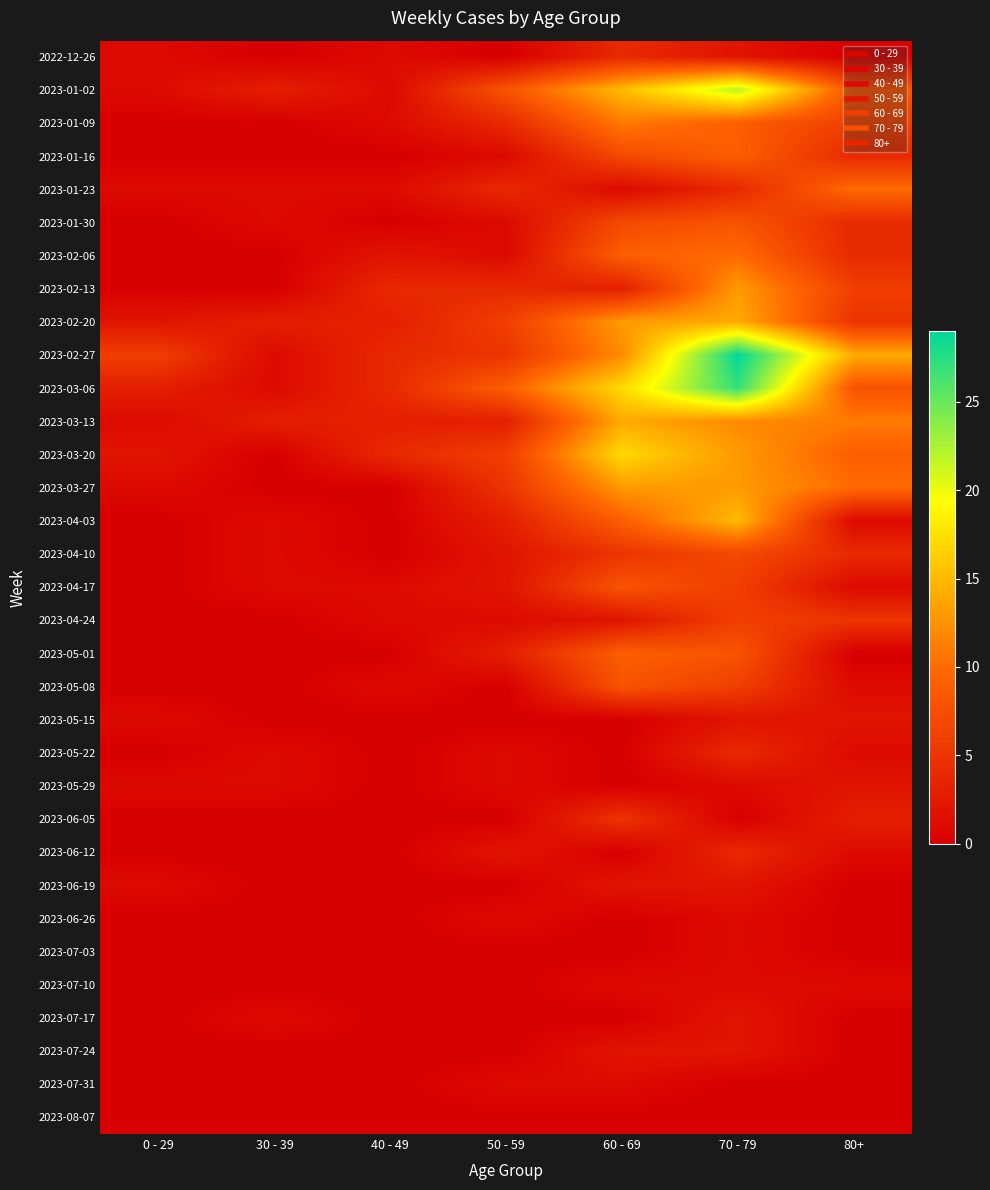

At how many categories does at least one series exceed 16?

2